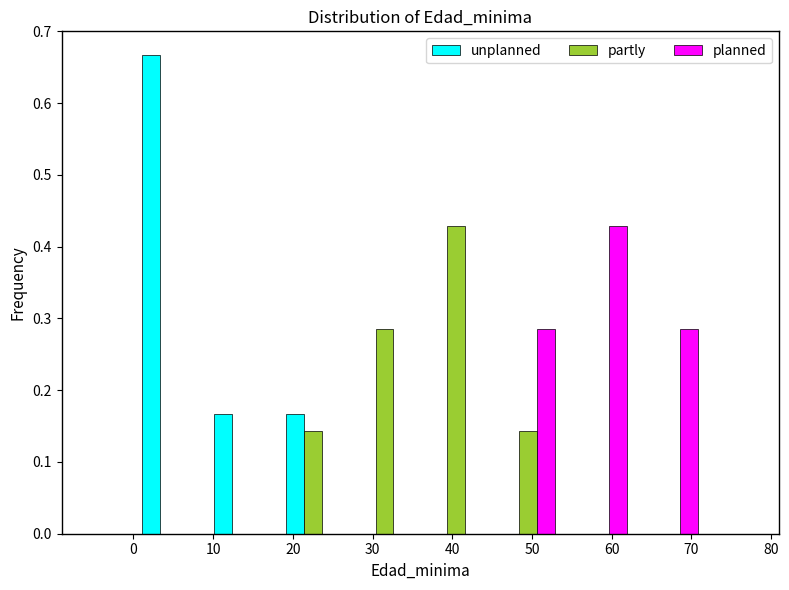

In the partly series, which range on the x-axis has the tallest bar?

36 to 45